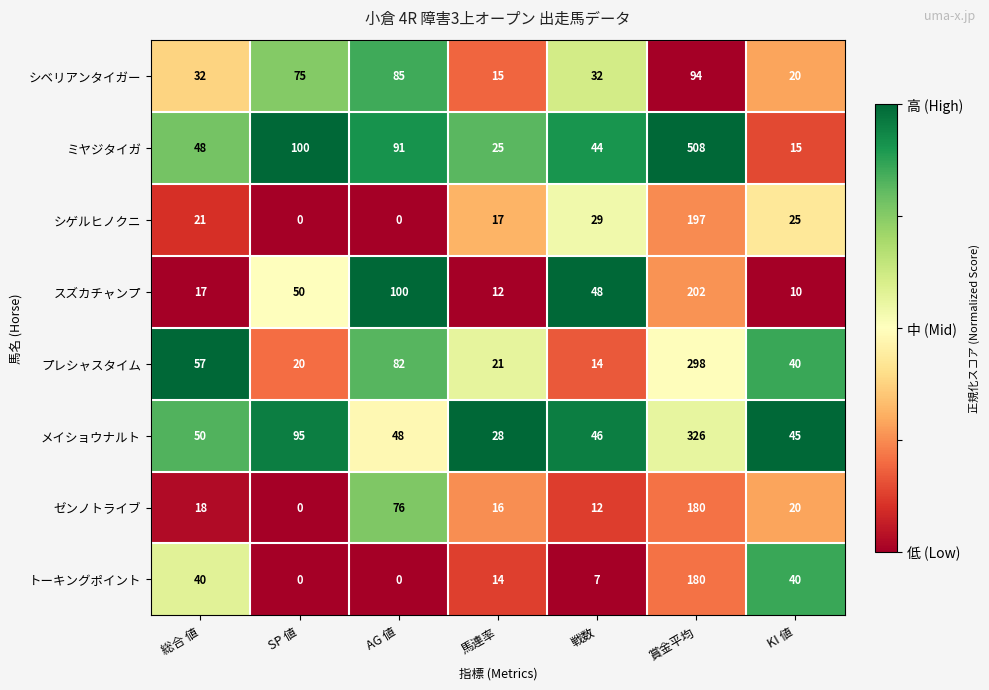

The value of ゼンノトライブ at SP 値 is -73. True or false?

False